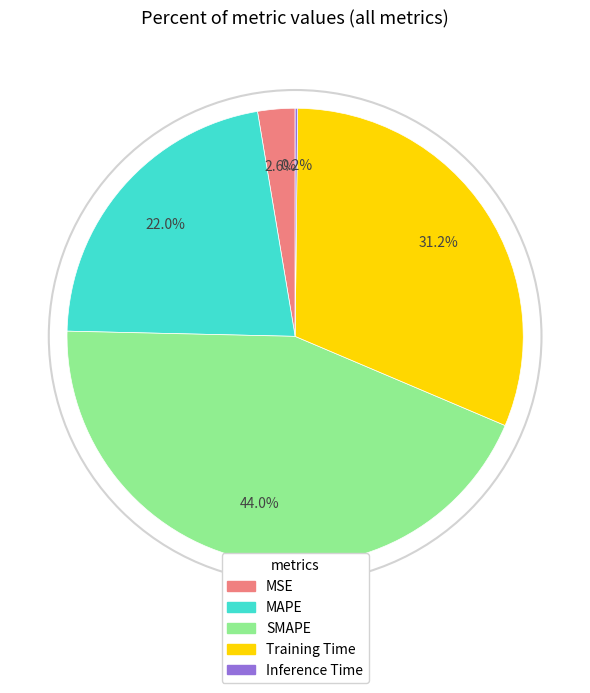

Which has a higher value, MAPE or MSE?

MAPE